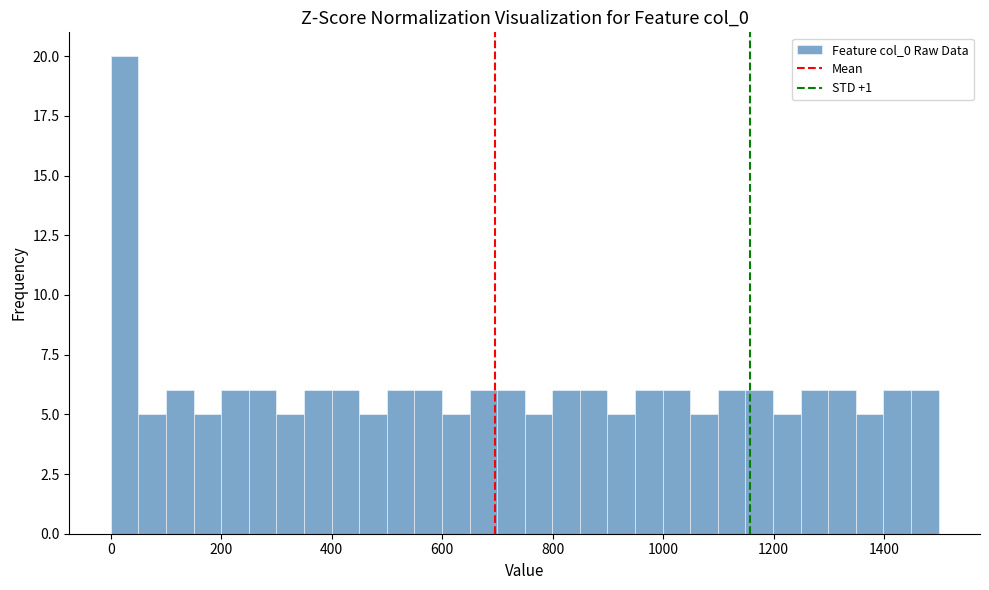

Read against the x-axis, roughly where is the centre of the tallest bar?

20